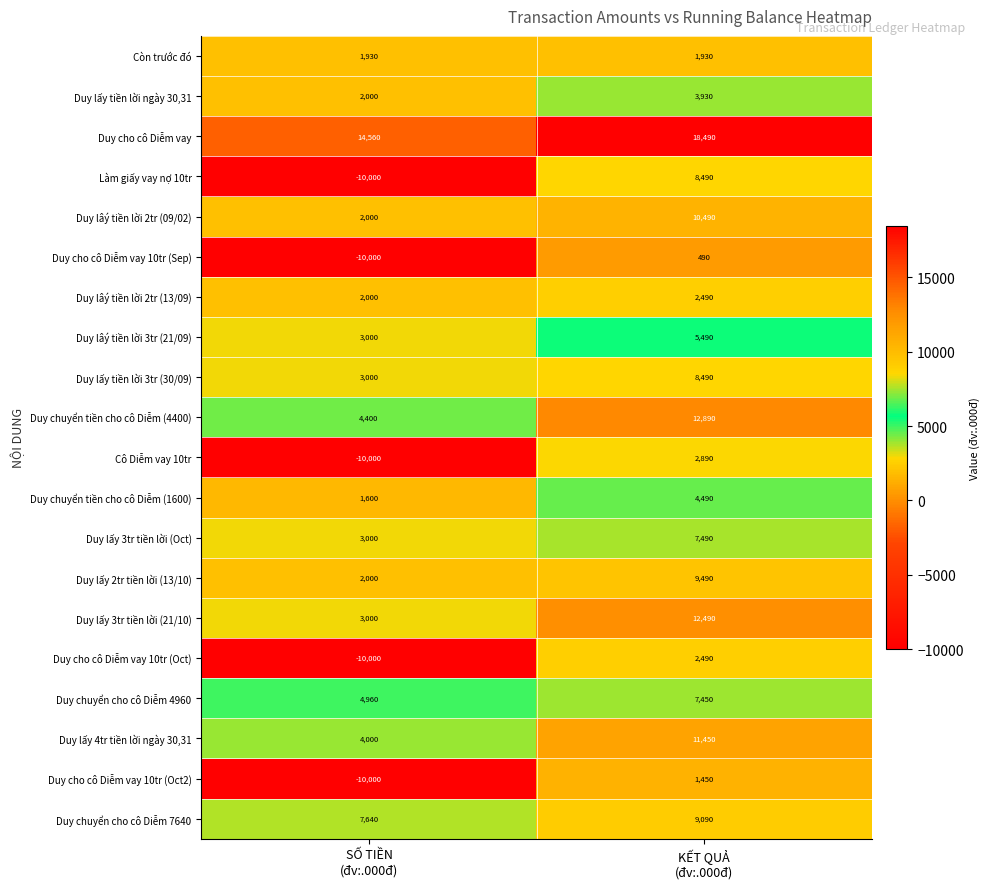

What is the average value of the Duy lấy 3tr tiền lời (21/10) series?

7745